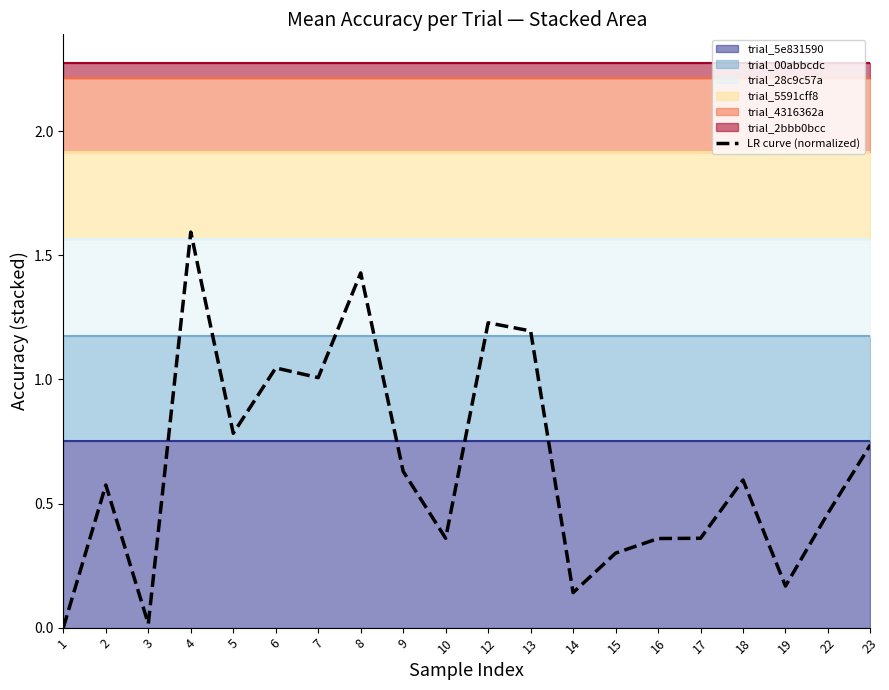

Reading left to right, what are all the values shown in this chart?

1=0.0	2=0.6	3=0.0	4=1.6	5=0.8	6=1.0	7=1.0	8=1.4	9=0.6	10=0.4	12=1.2	13=1.2	14=0.1	15=0.3	16=0.4	17=0.4	18=0.6	19=0.2	22=0.5	23=0.7